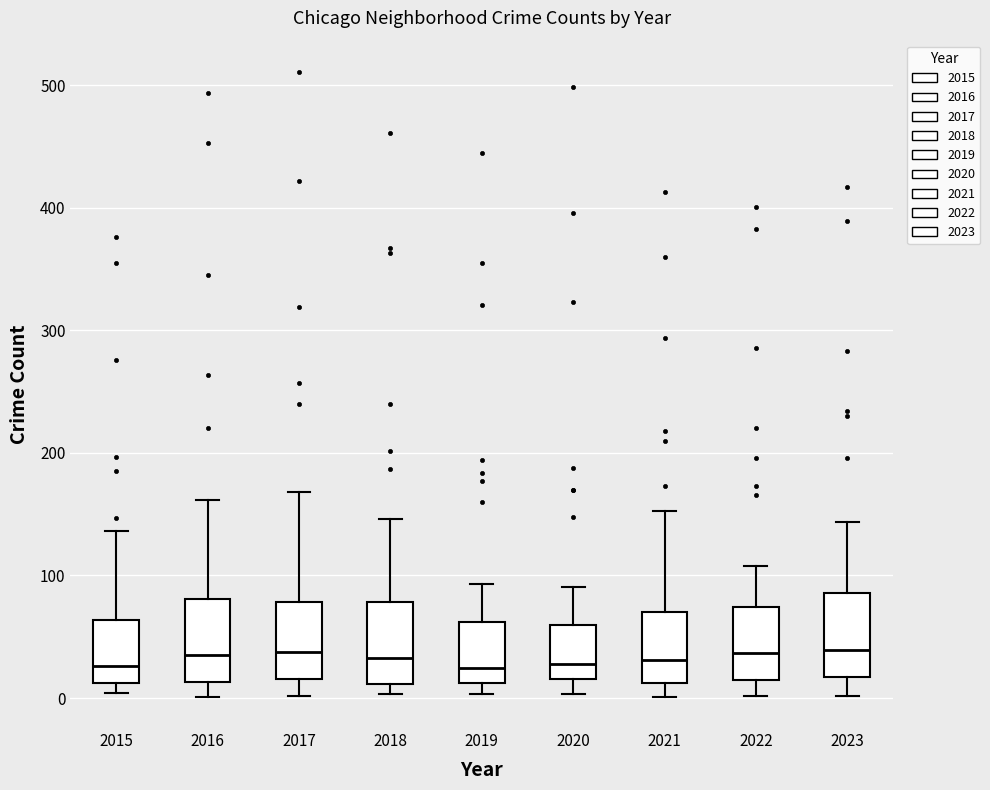

Where is the upper edge of the box at x = 2018 on the y-axis? The values are not printed on the chart, so give them approximately, as read against the axis.

80